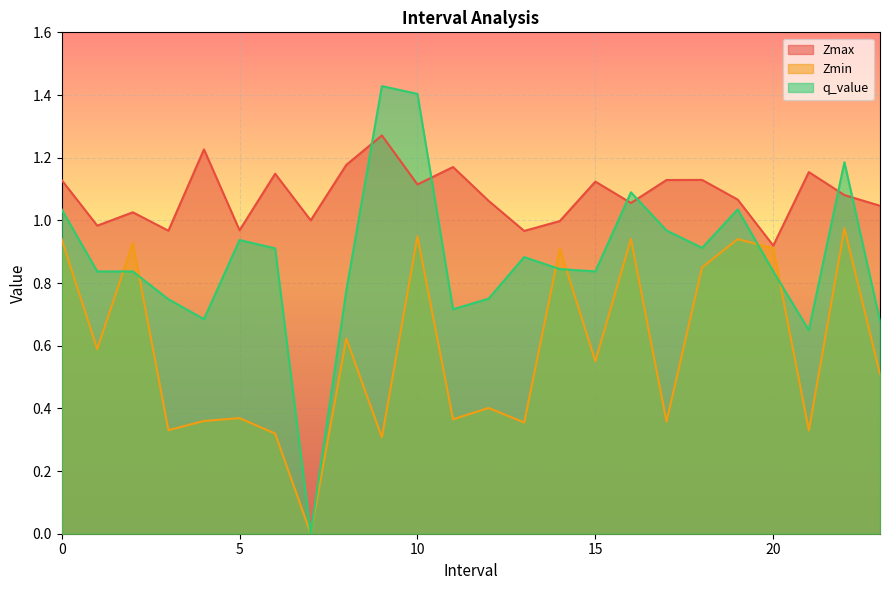

The value of q_value at 2 is 0.5. True or false?

False